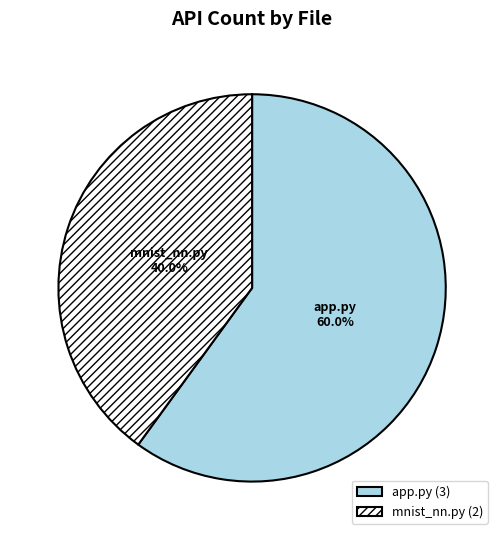

Count the number of slices in the pie.

2